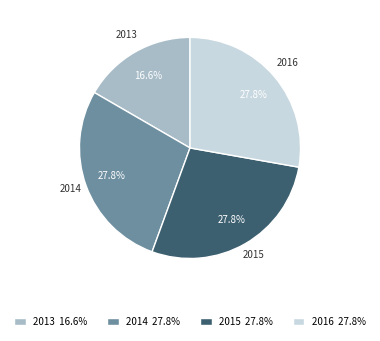

What percentage do 2016 and 2015 together represent?

55.6%